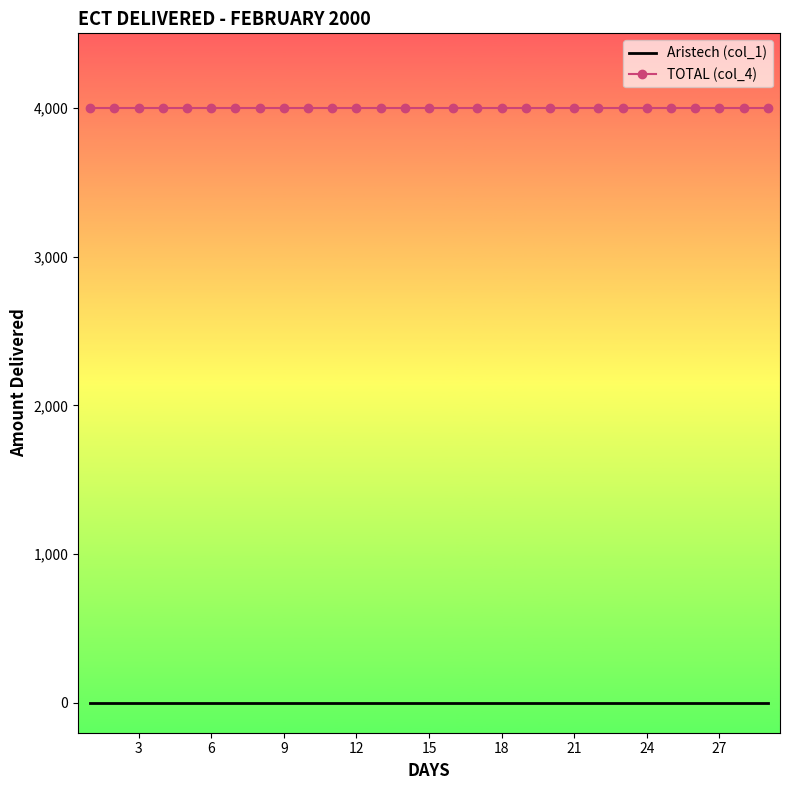

Which series has the largest total across all categories?

TOTAL (col_4)